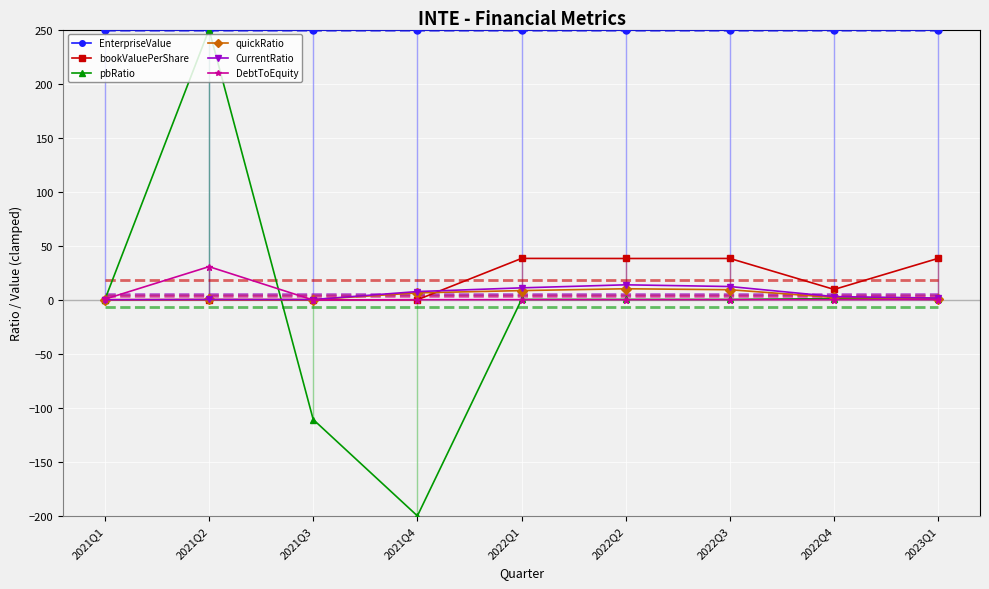

True or false: EnterpriseValue and CurrentRatio cross at least once.

False